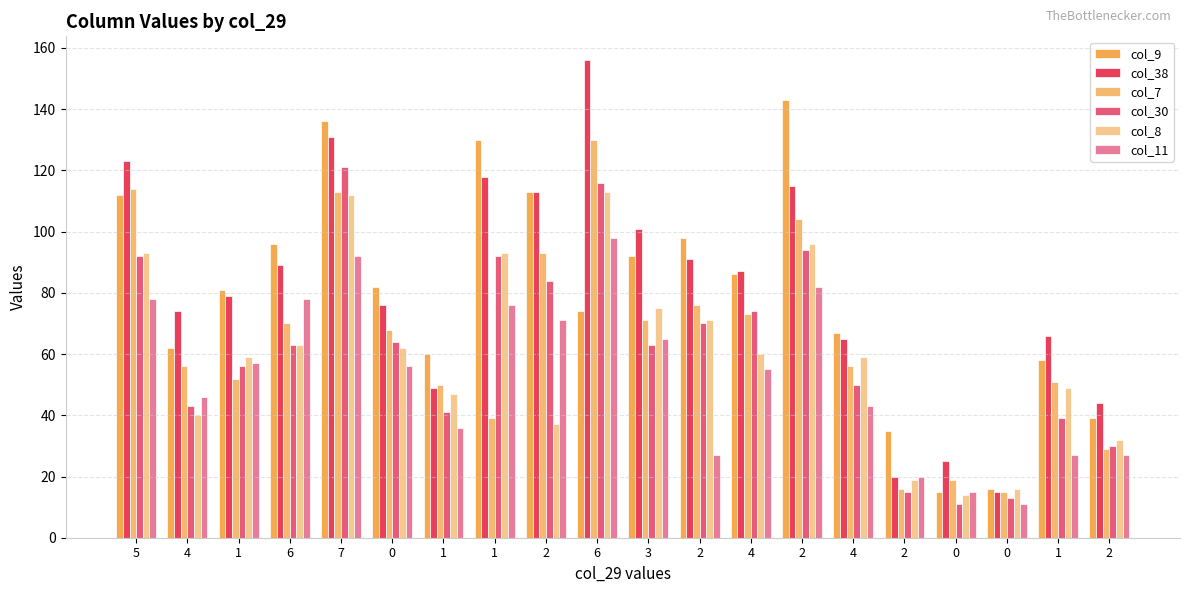

Does the chart contain stacked bars?

No